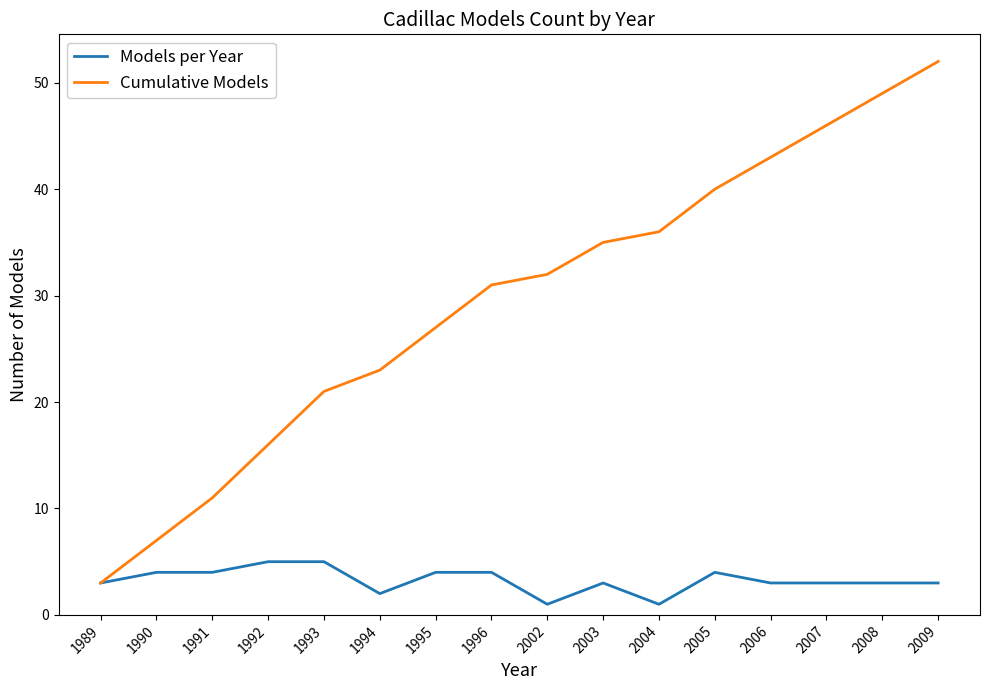

What is the sum of all Cumulative Models values?

472